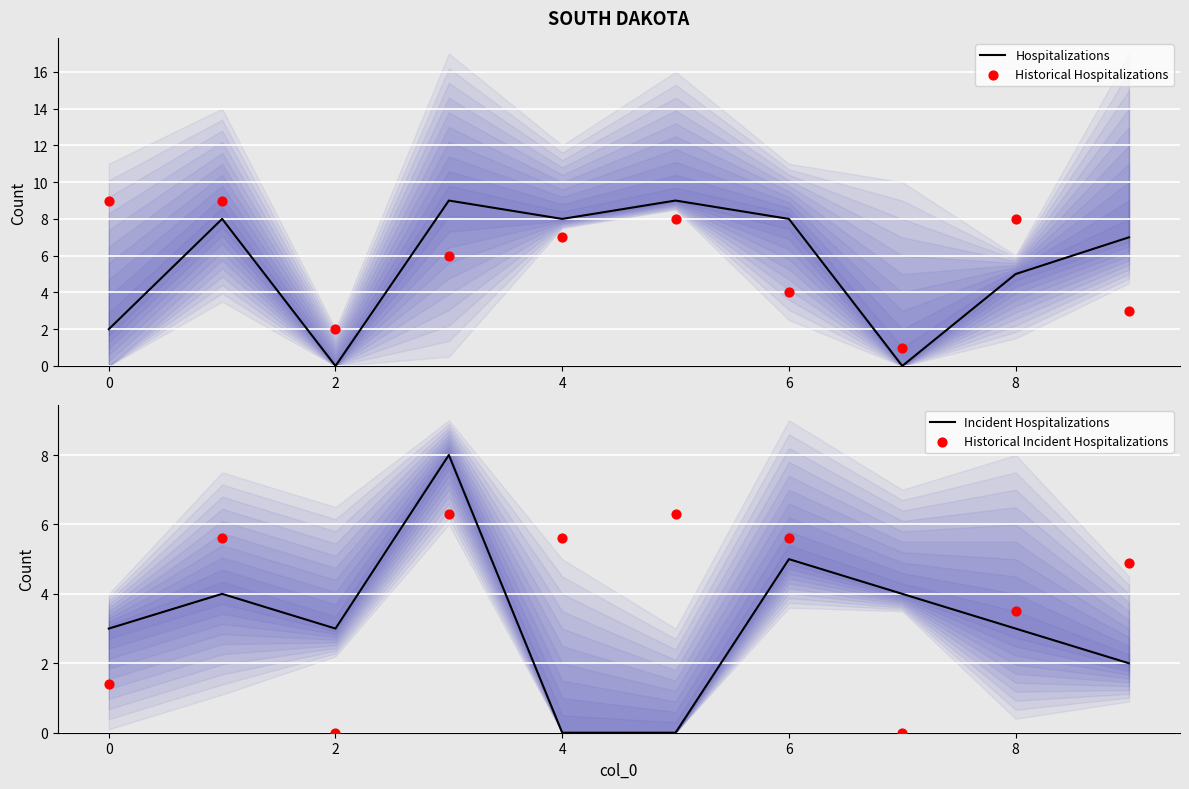

The value of Hospitalizations at 0 is 1. True or false?

False